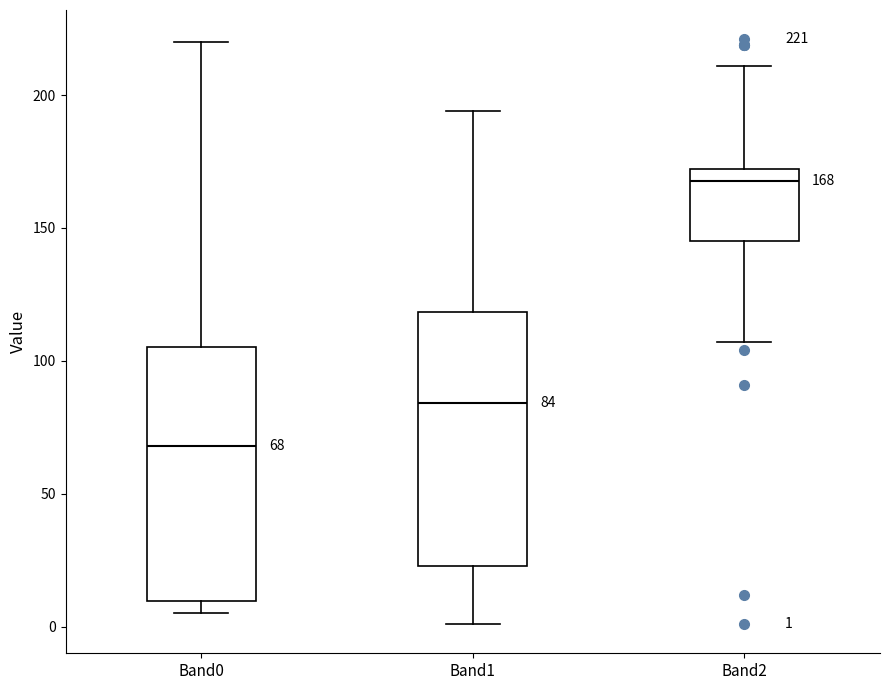

Which box has the highest median line?

Band2